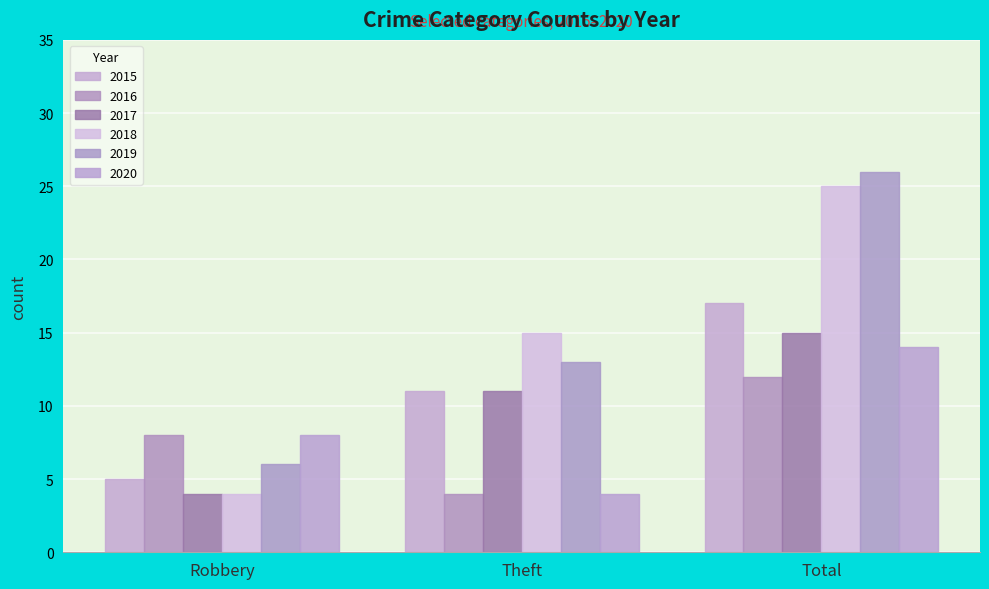

What is the label of the 2nd bar from the left?

Theft